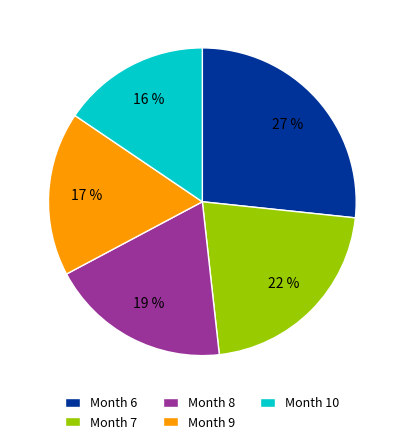

Which has a higher value, Month 8 or Month 9?

Month 8